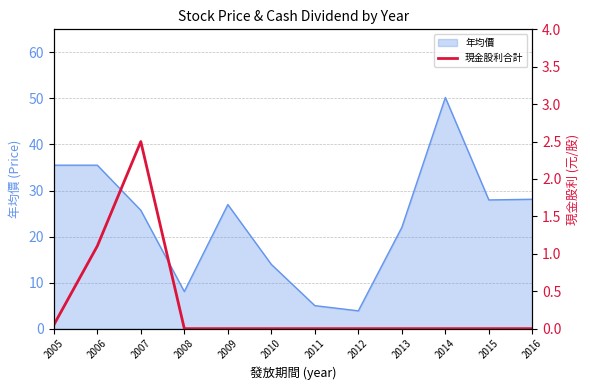

At which label does 年均價 reach its peak?

2014